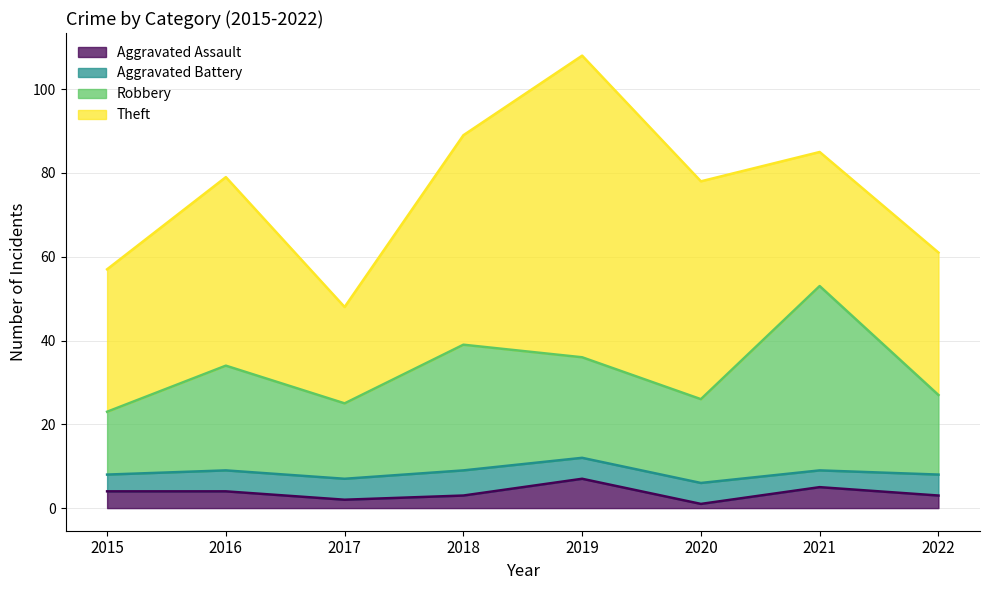

What is the approximate value of Aggravated Assault at 2015?

4